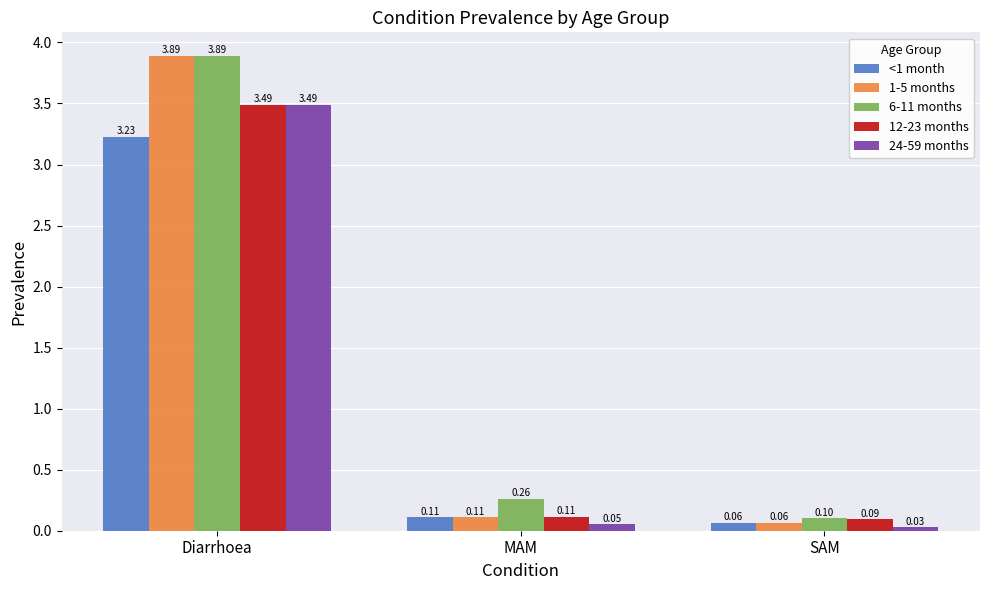

What is the average value of the 12-23 months series?

1.2